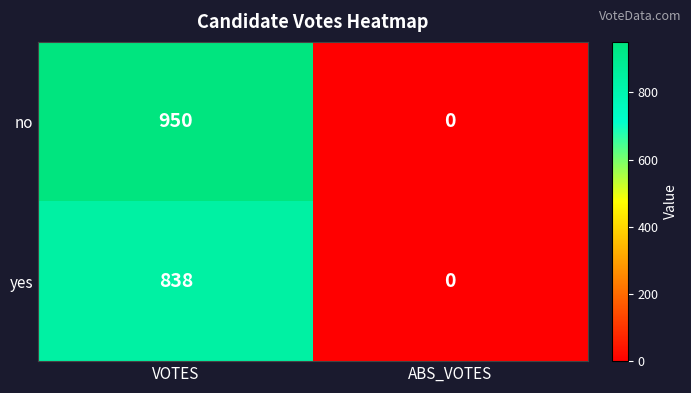

How many series are shown in this chart?

2